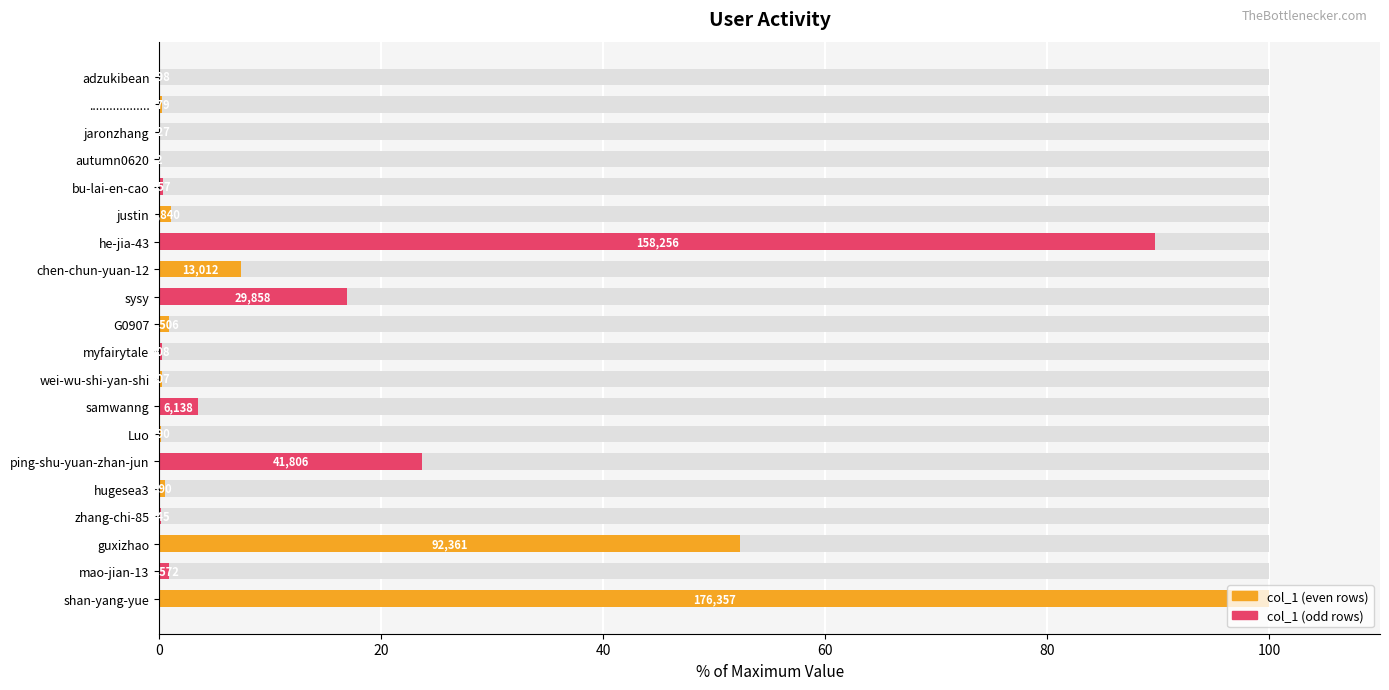

Does the chart contain any negative values?

No